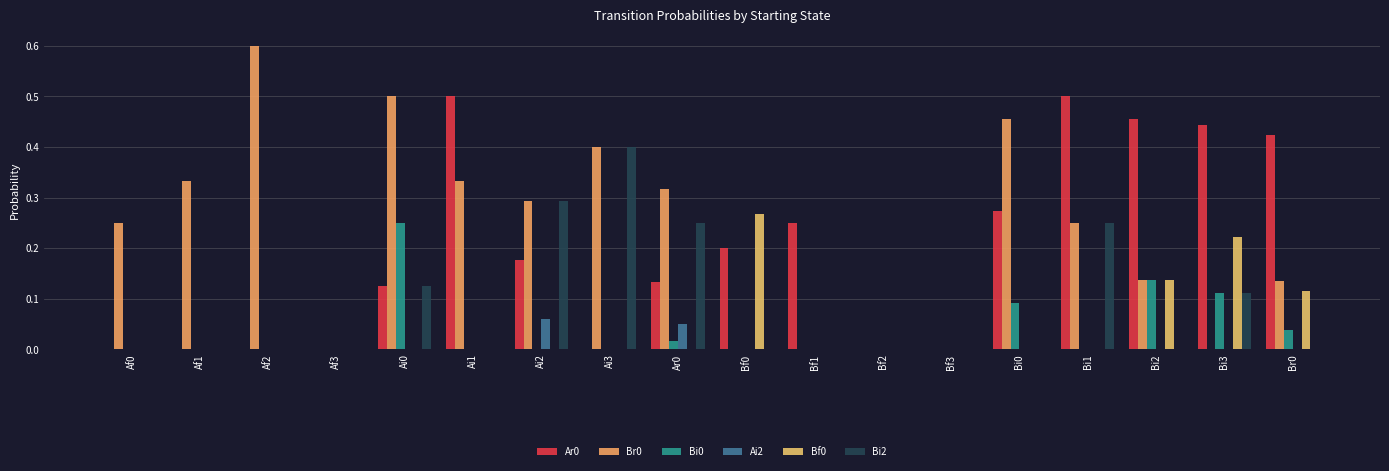

The value of Bi0 at Ai0 is 0.4. True or false?

False